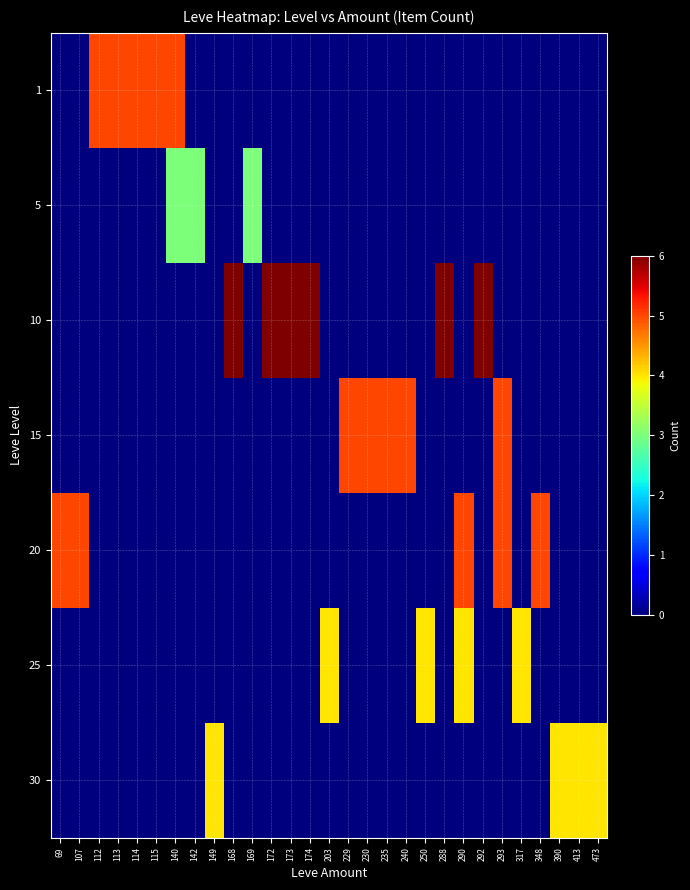

What is the total value across all series at 288?

6